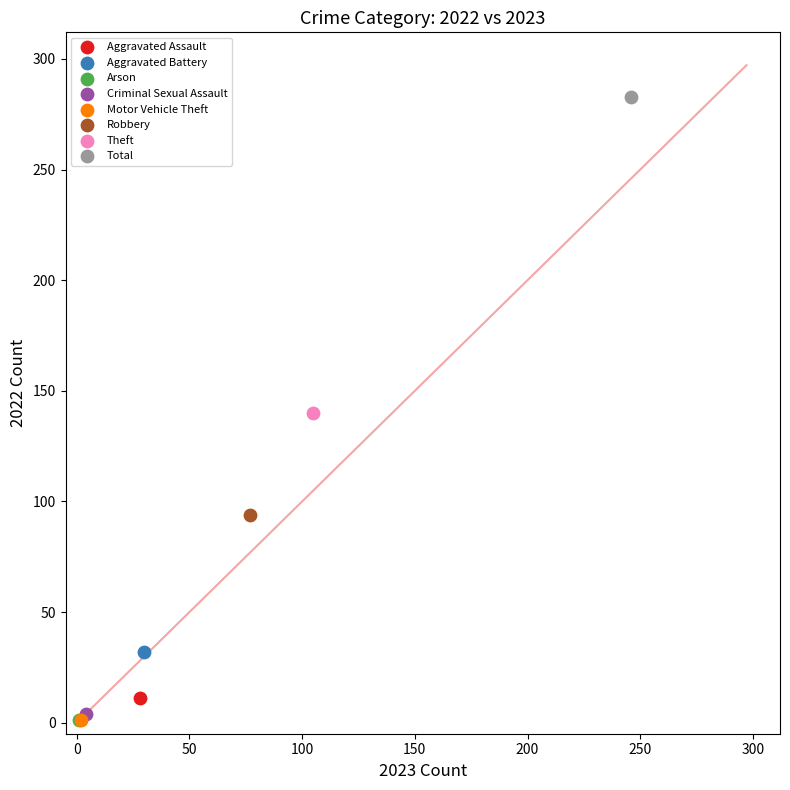

What are all the series names shown in the legend?

Aggravated Assault, Aggravated Battery, Arson, Criminal Sexual Assault, Motor Vehicle Theft, Robbery, Theft, Total